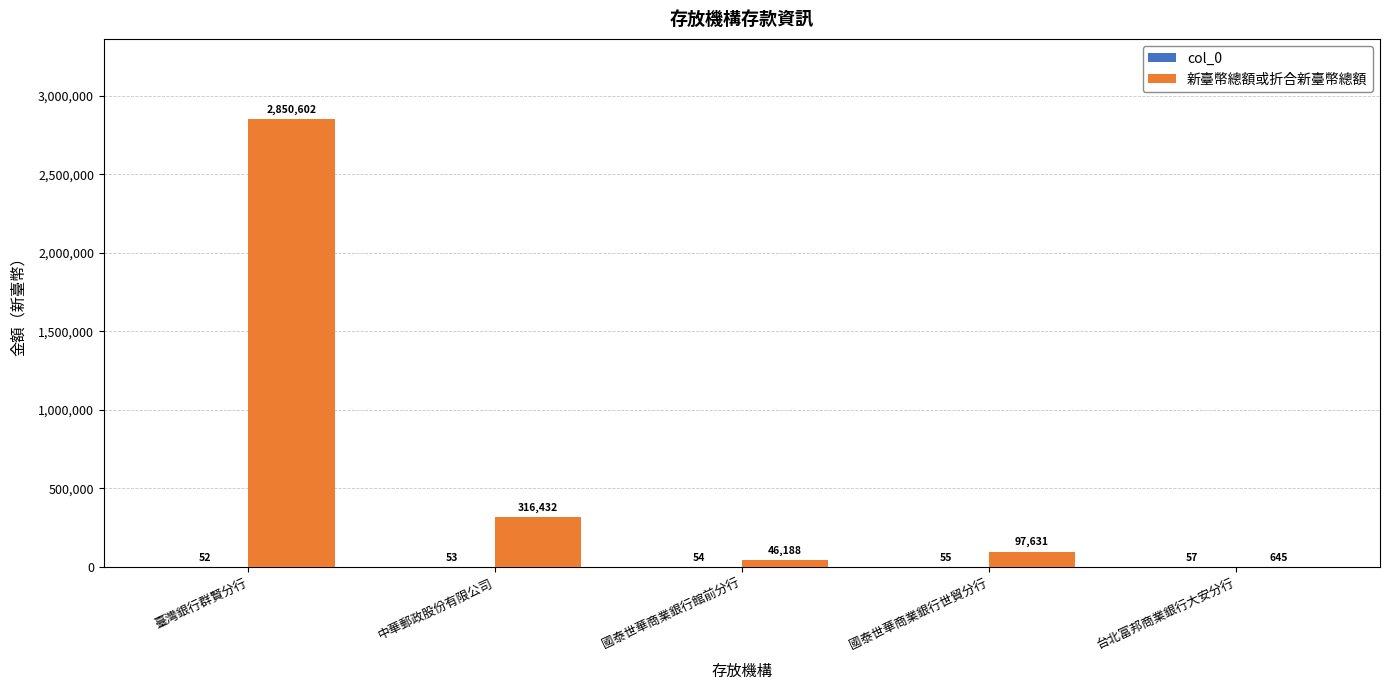

The 新臺幣總額或折合新臺幣總額 series shows 3832355 at 臺灣銀行群賢分行. True or false?

False